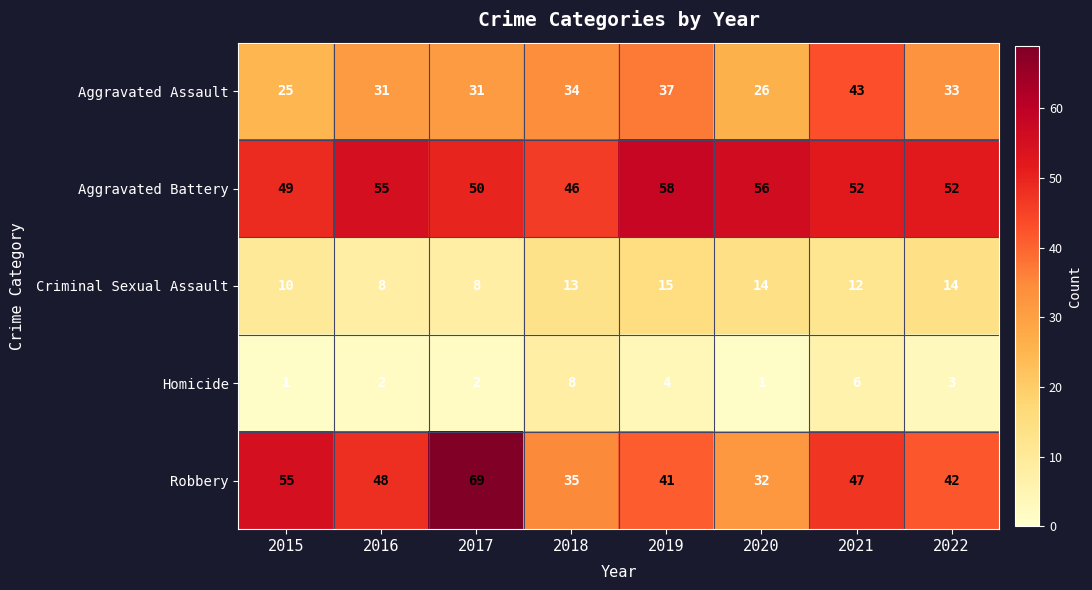

Which series has the largest total across all categories?

Aggravated Battery